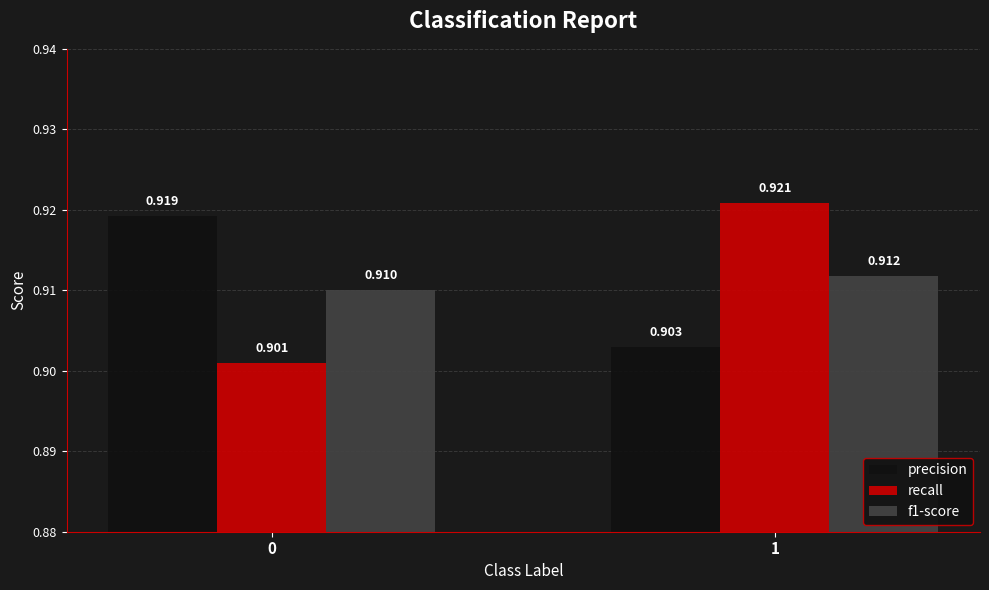

Is it true that f1-score equals 0.9 at 1?

True